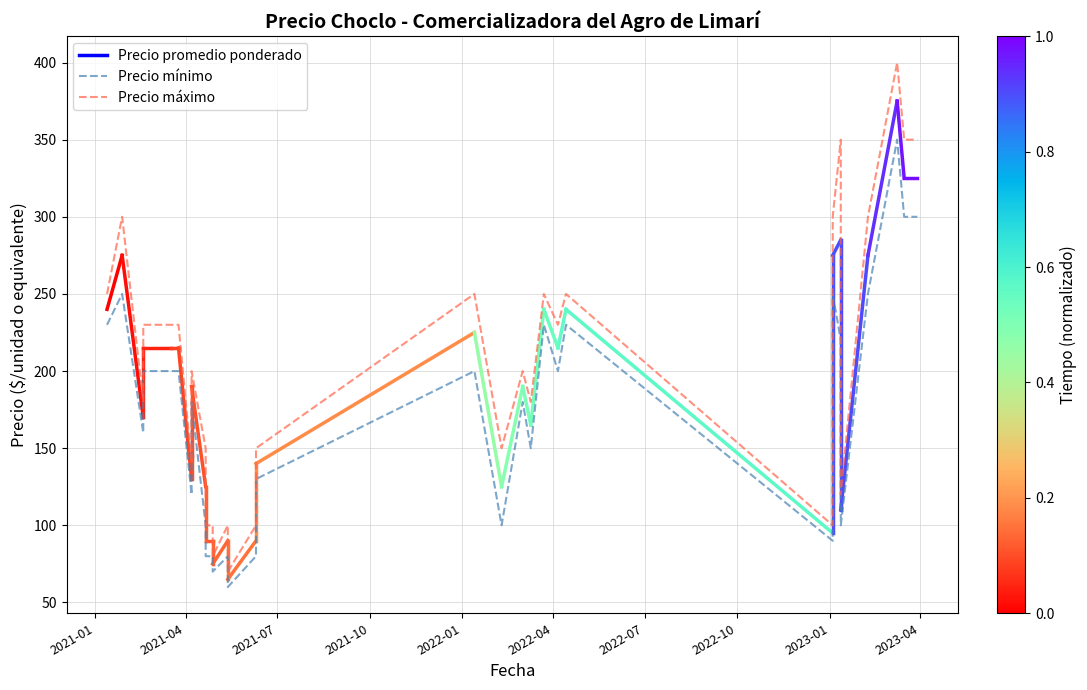

At how many categories does at least one series exceed 199?

17